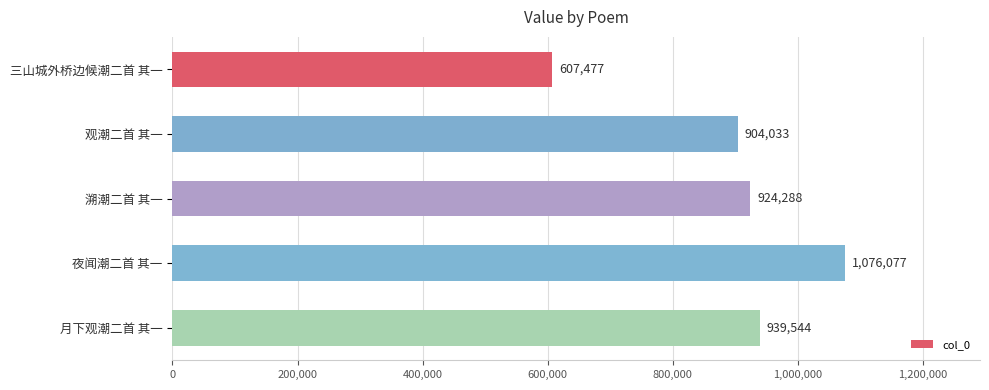

List the labels in order of value, largest first.

夜闻潮二首 其一, 月下观潮二首 其一, 溯潮二首 其一, 观潮二首 其一, 三山城外桥边候潮二首 其一